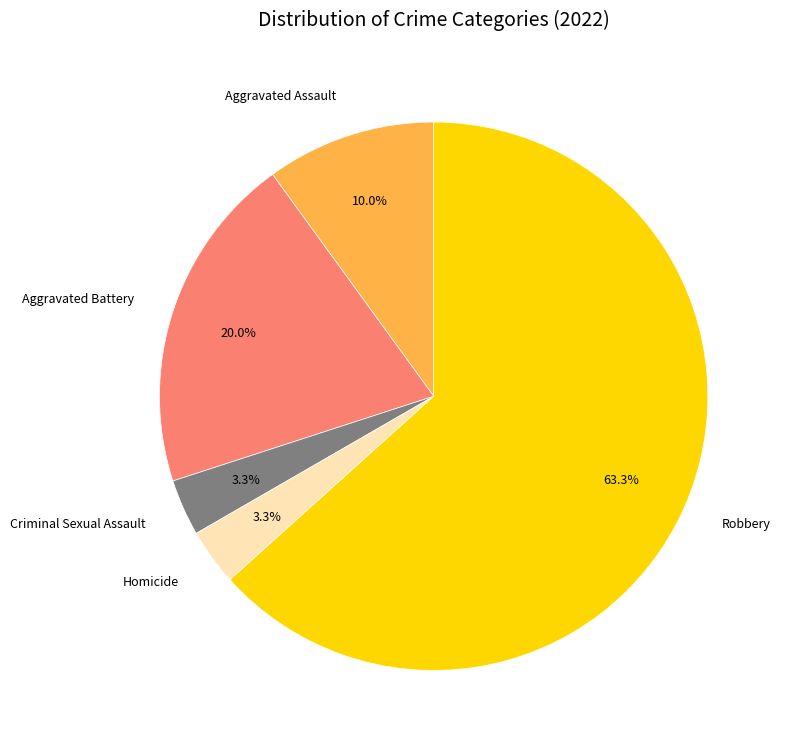

Is there any slice that represents more than half of the pie?

Yes